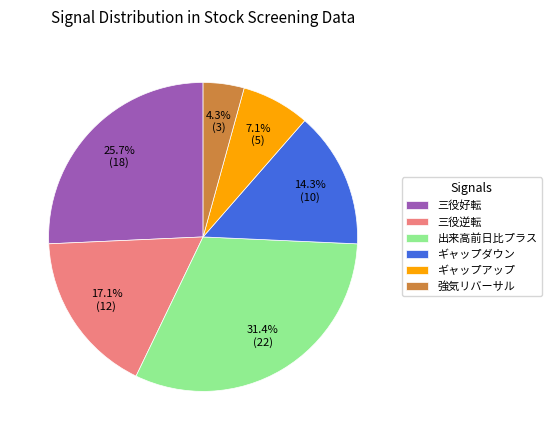

What percentage do 強気リバーサル and ギャップダウン together represent?

18.6%